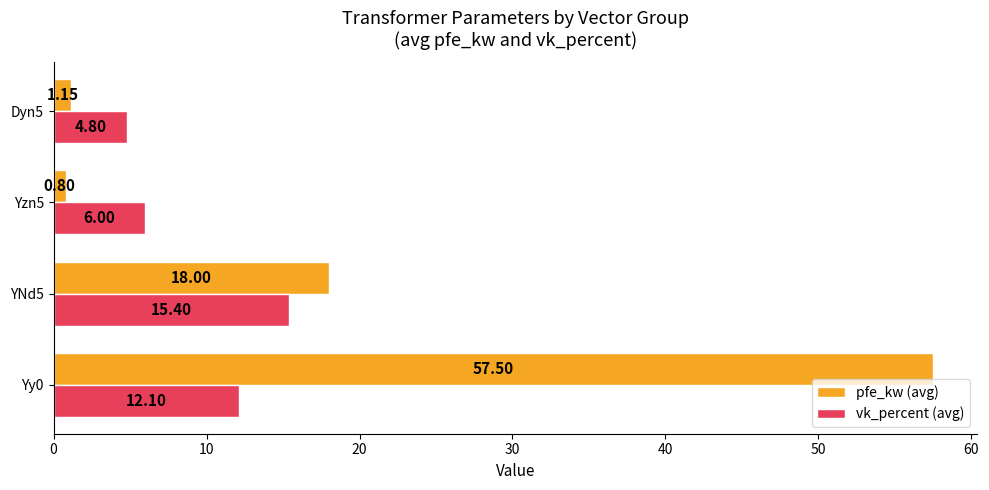

What is the difference between the vk_percent (avg) values at Dyn5 and YNd5?

10.6